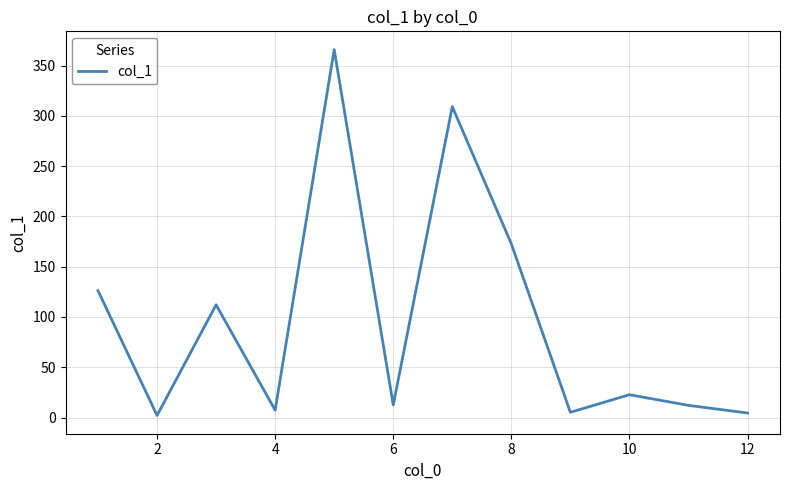

What is the difference between the maximum and minimum values?

363.7